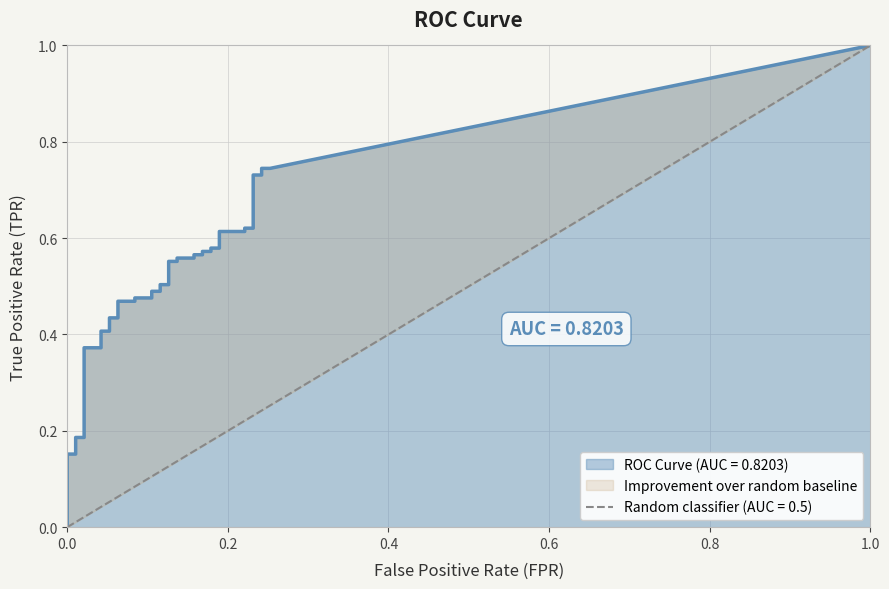

At how many categories does at least one series exceed 0?

40